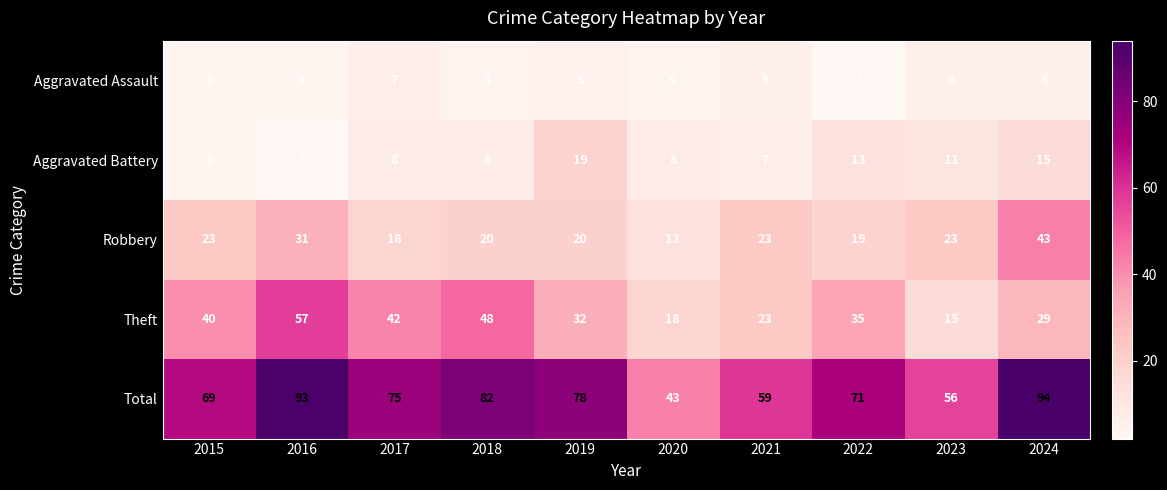

The Robbery series shows 20 at 2018. True or false?

True